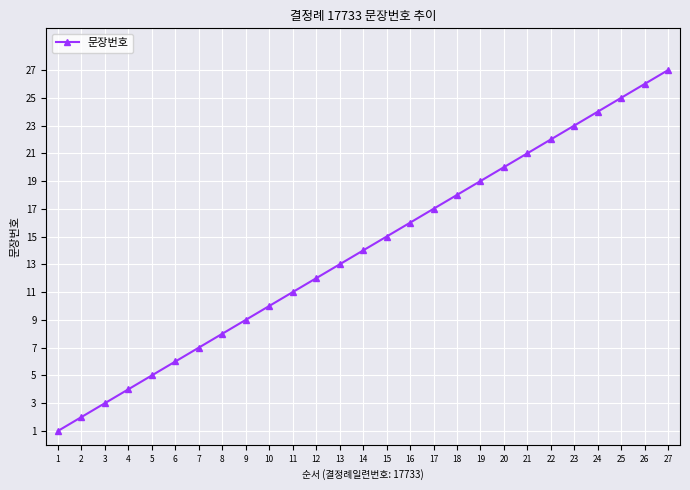

Is it true that the value at 8 is 11?

False